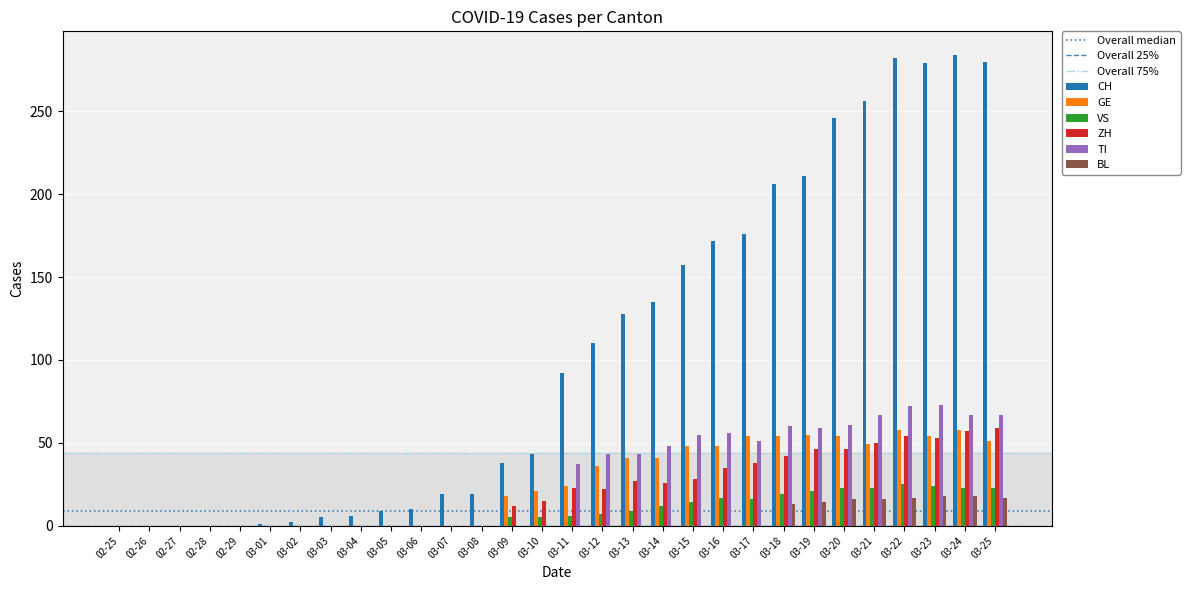

Where is CH nearest to the value 142?

03-14